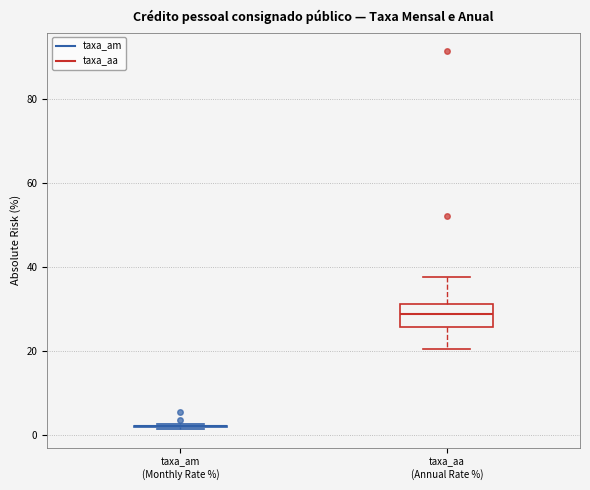

Which box is the tallest, from its lower edge to its upper edge?

taxa_aa (Annual Rate %)